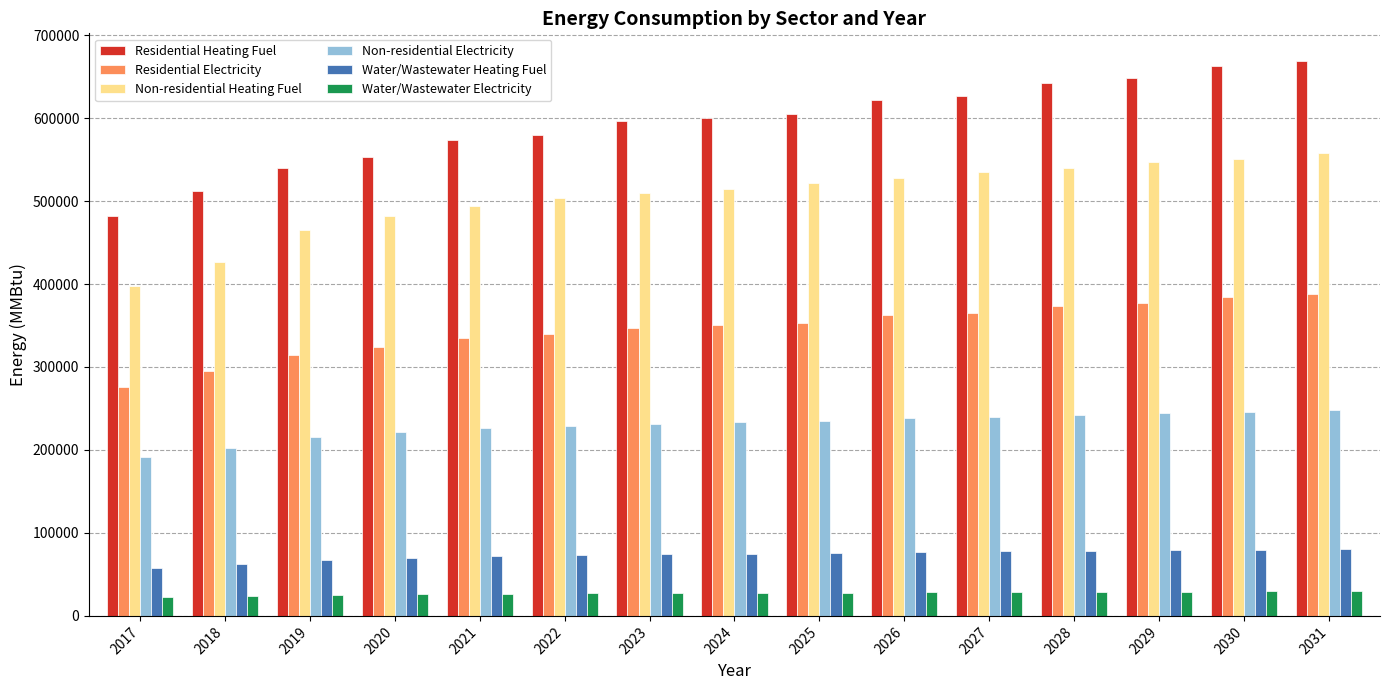

What is the difference between the highest and lowest values at 2029?

618577.6